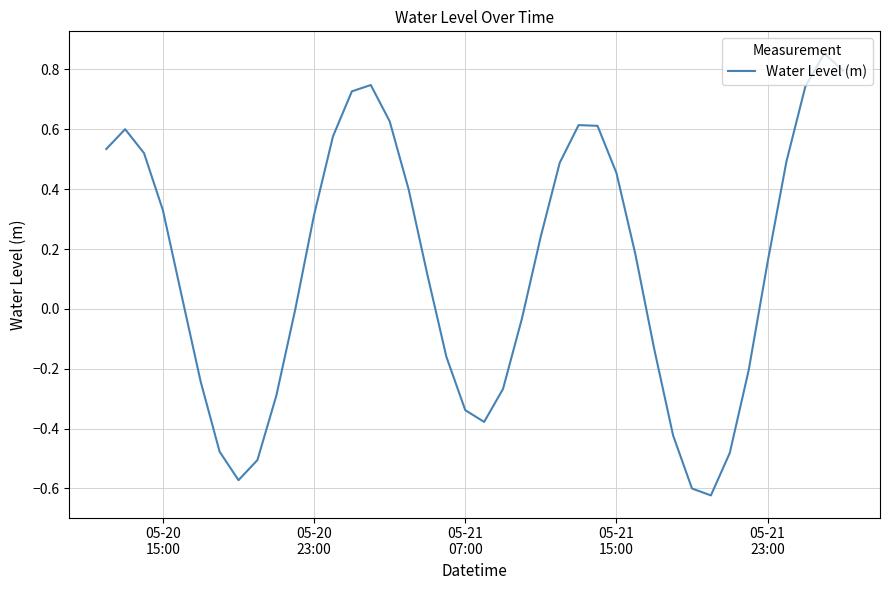

What is the difference between the maximum and minimum values?

1.5